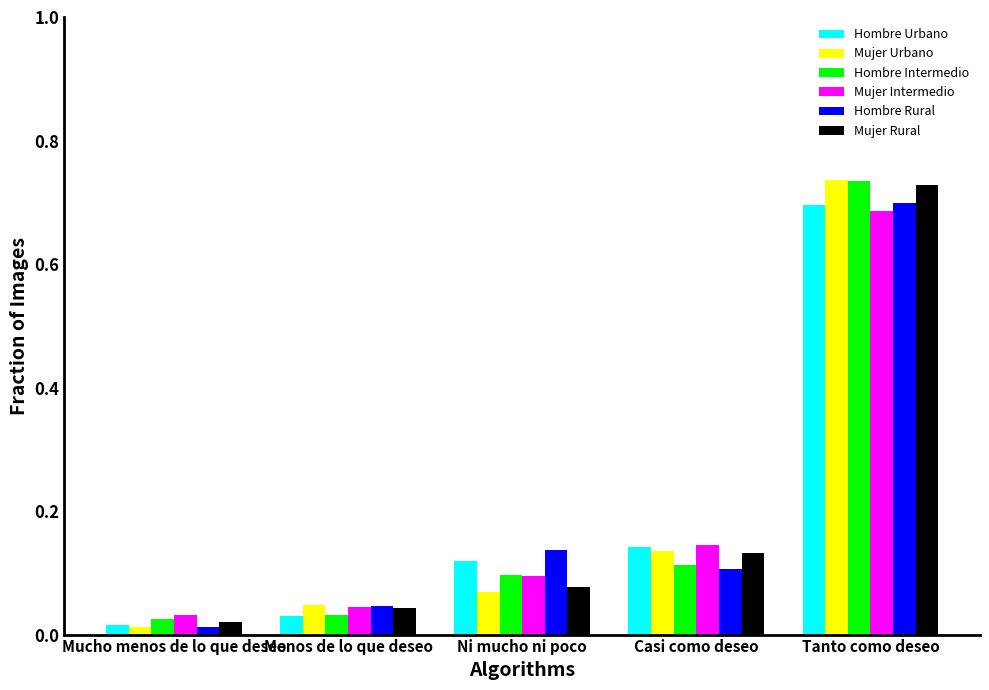

What is the sum of all Mujer Rural values?

1.0